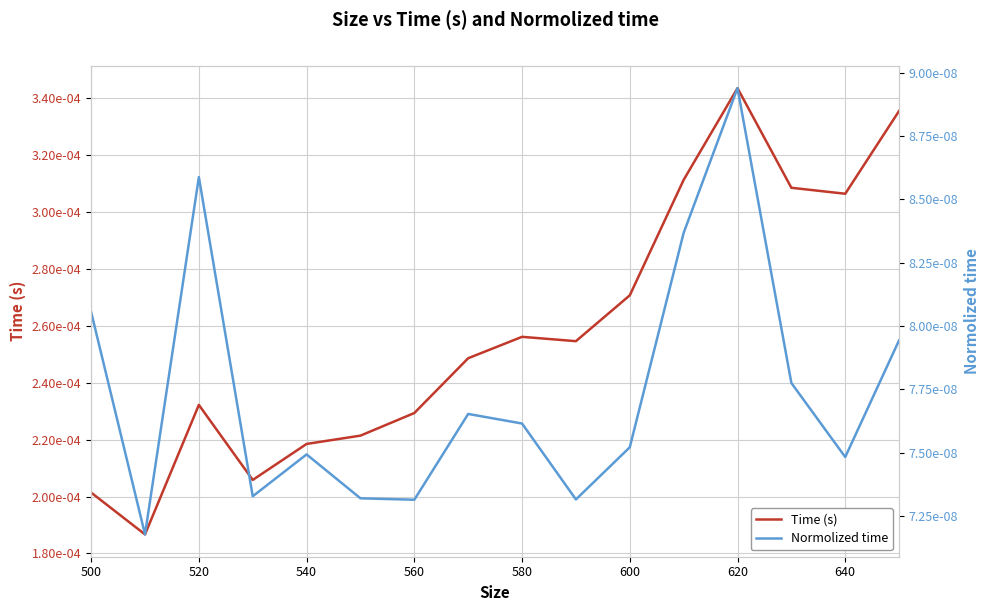

True or false: Normolized time and Time (s) intersect in this chart.

False